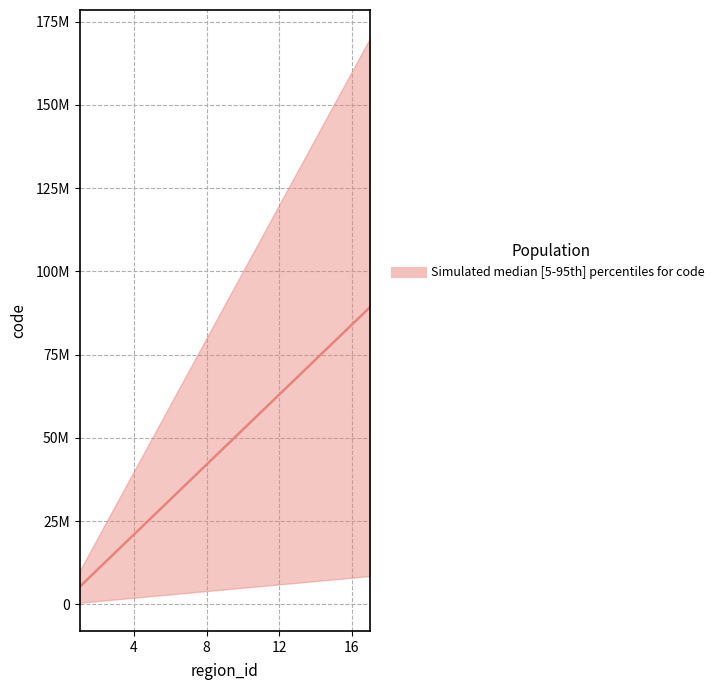

What is the difference between the maximum and second lowest values?

78750000